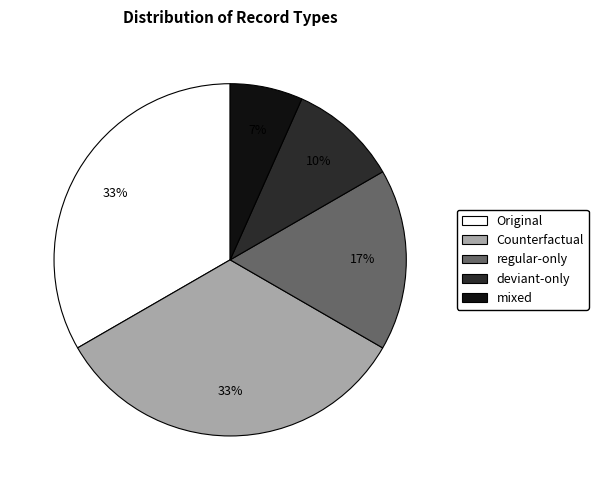

How many segments does this pie chart have?

5